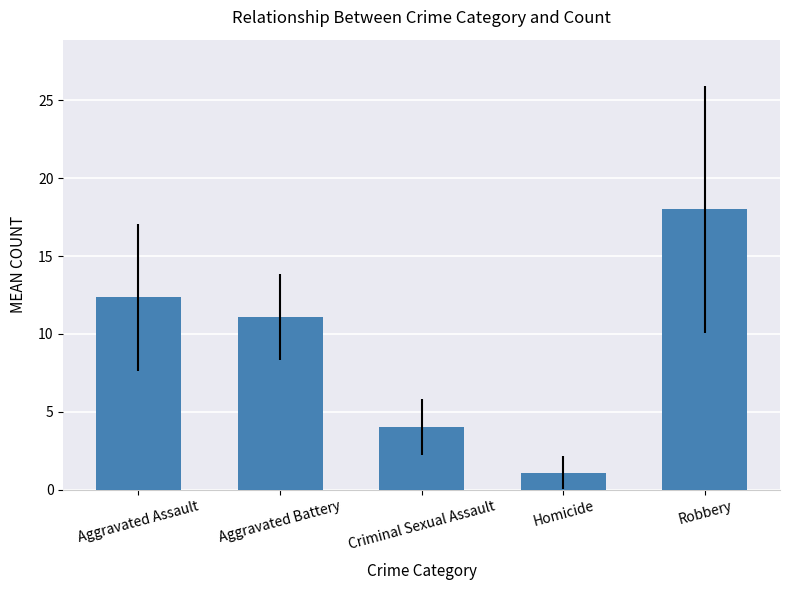

What is the difference between the values at Robbery and Homicide?

16.9